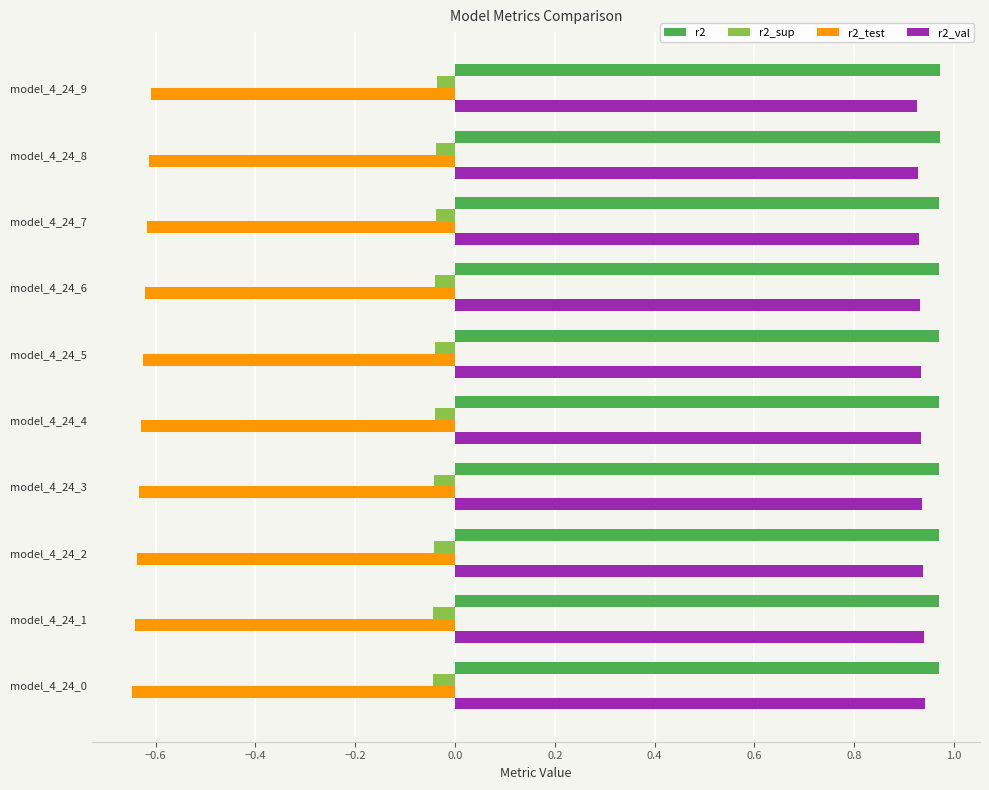

What is the sum of all r2_test values?

-6.3